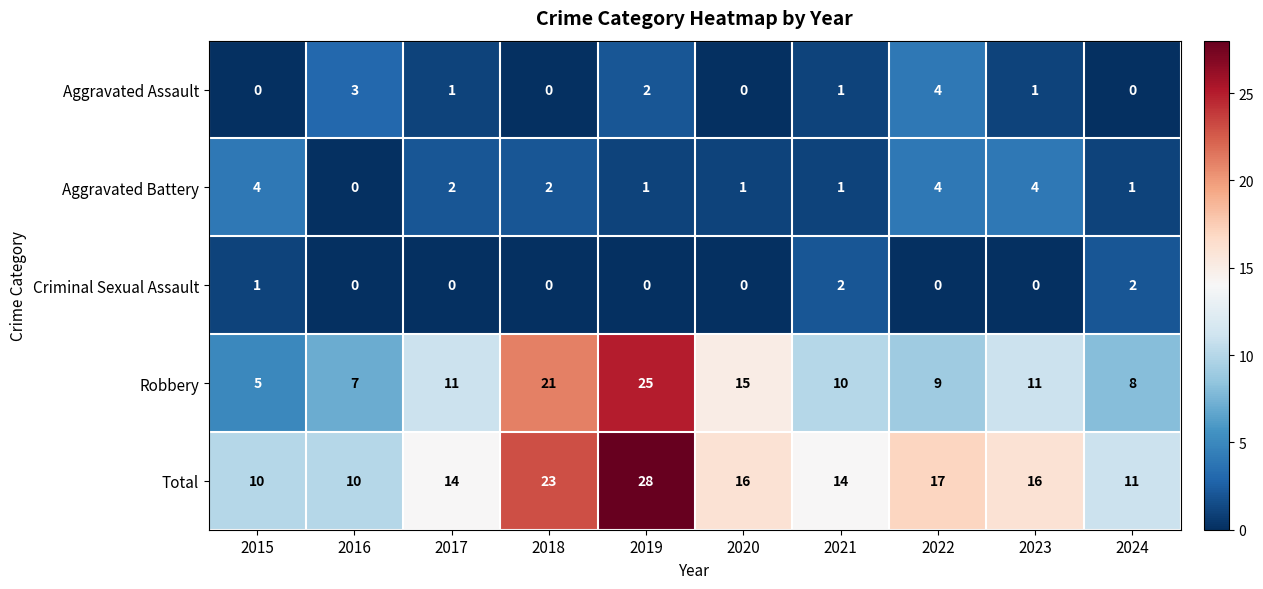

What is the total value across all series at 2019?

56